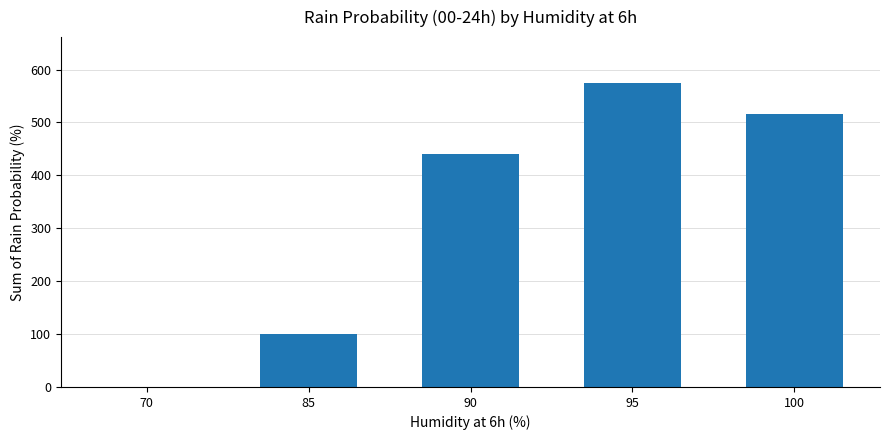

What is the sum of all values?

1630